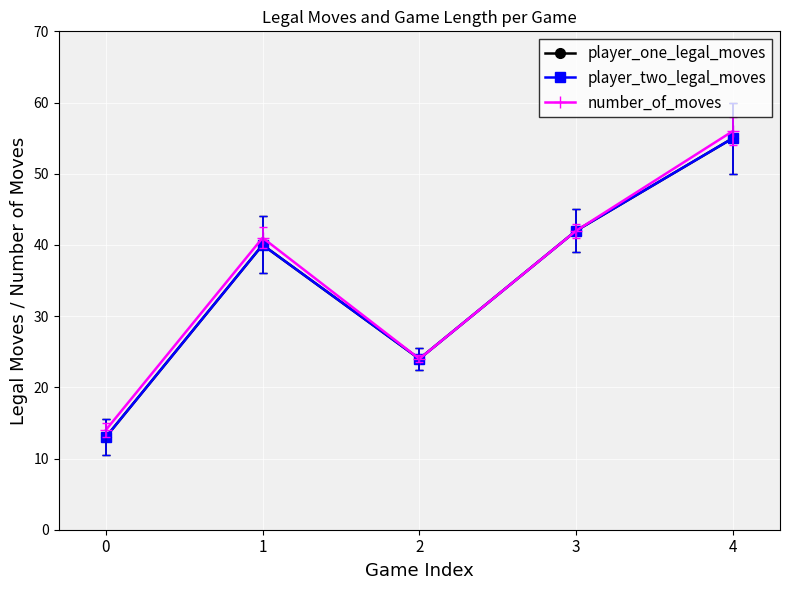

Where is the first local minimum for player_two_legal_moves?

2